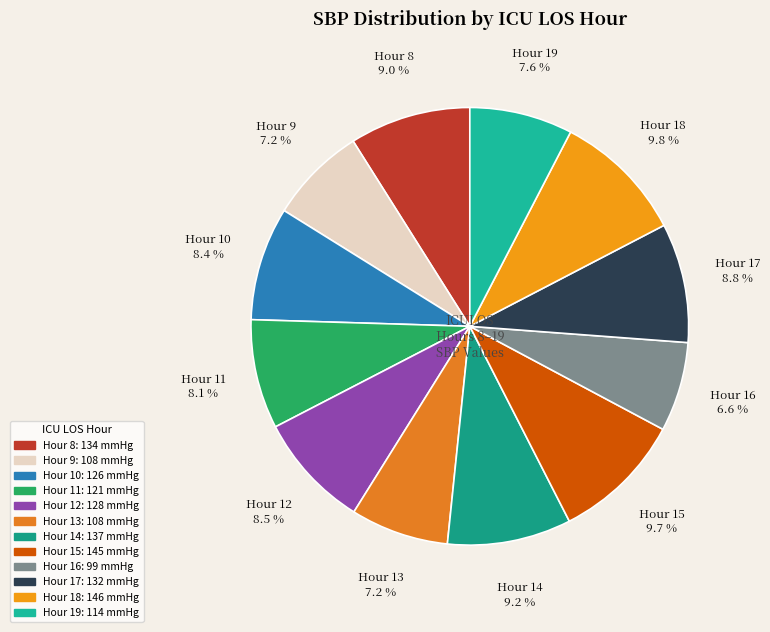

How many segments does this pie chart have?

12